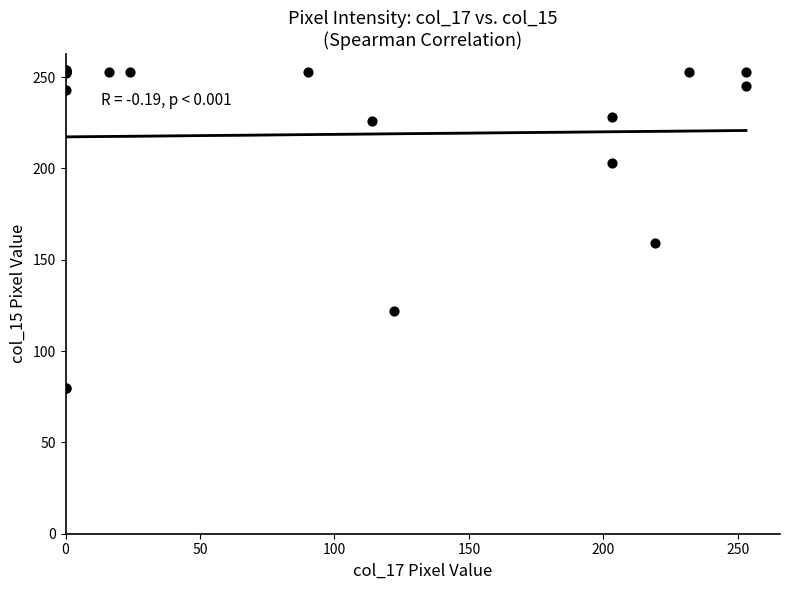

What Y value in the scatter plot is closest to 167?

159